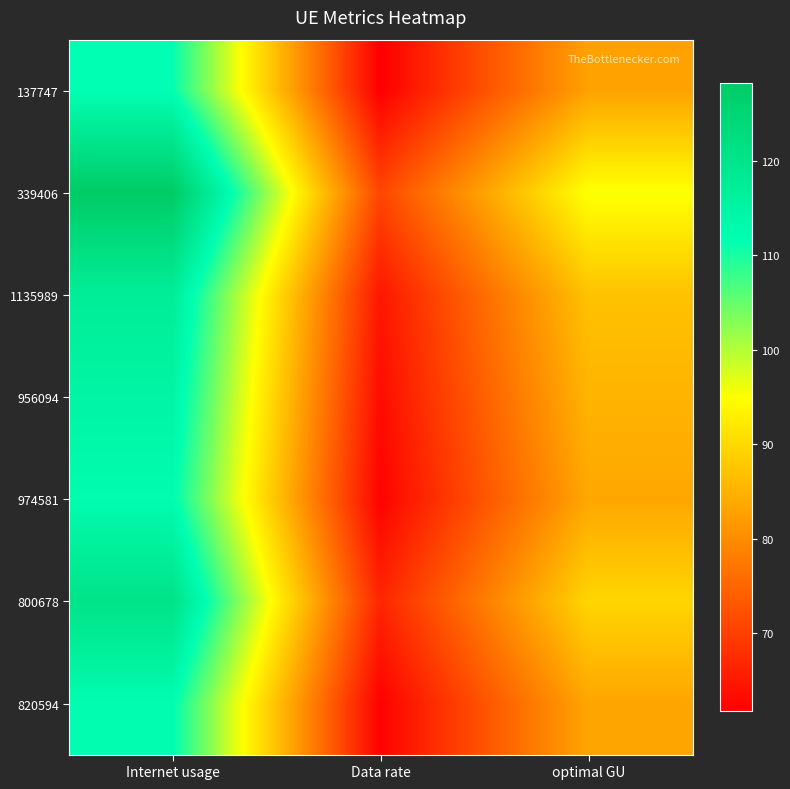

What is the total value across all series at optimal GU?

607.4